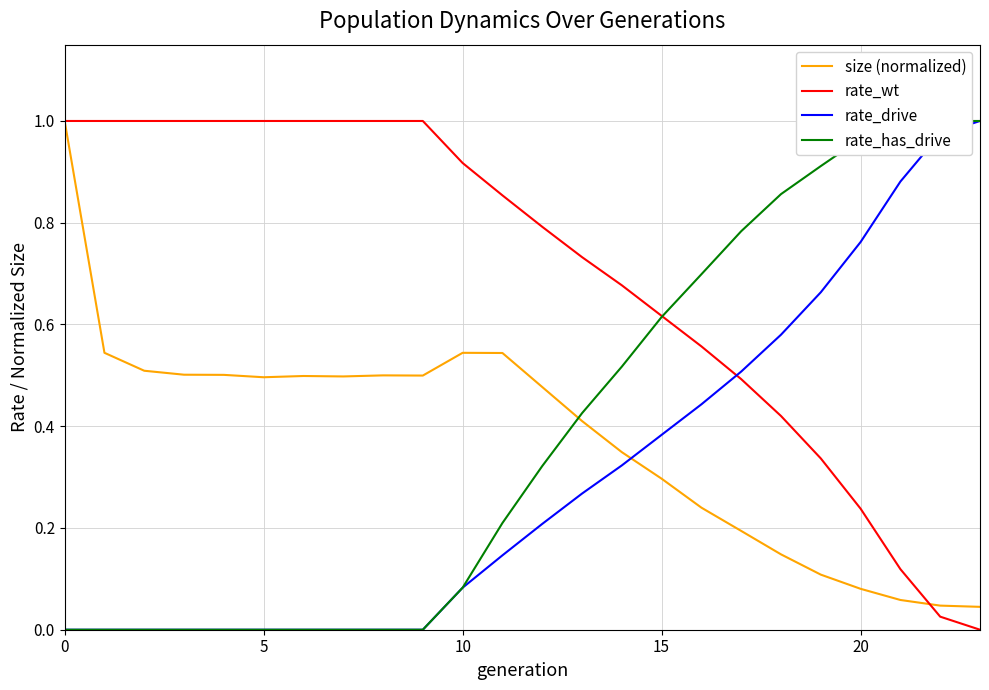

Does the chart have visible grid lines?

Yes